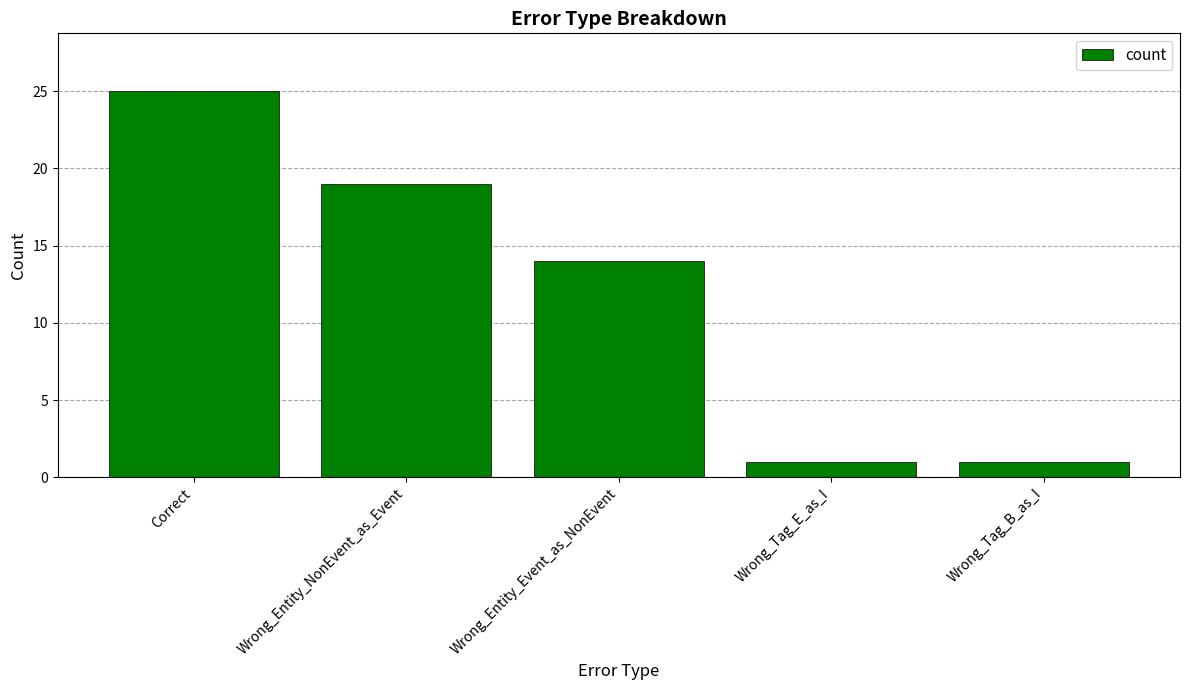

How many values are below 14?

2